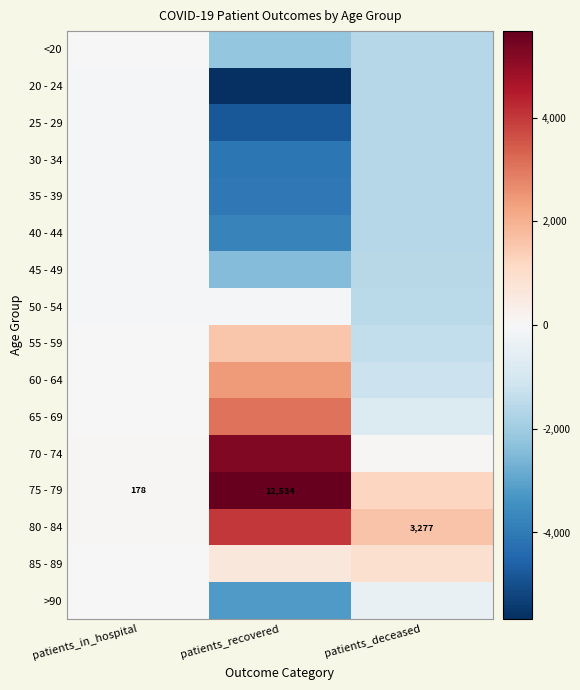

Which category has the highest value across all series?

patients_recovered